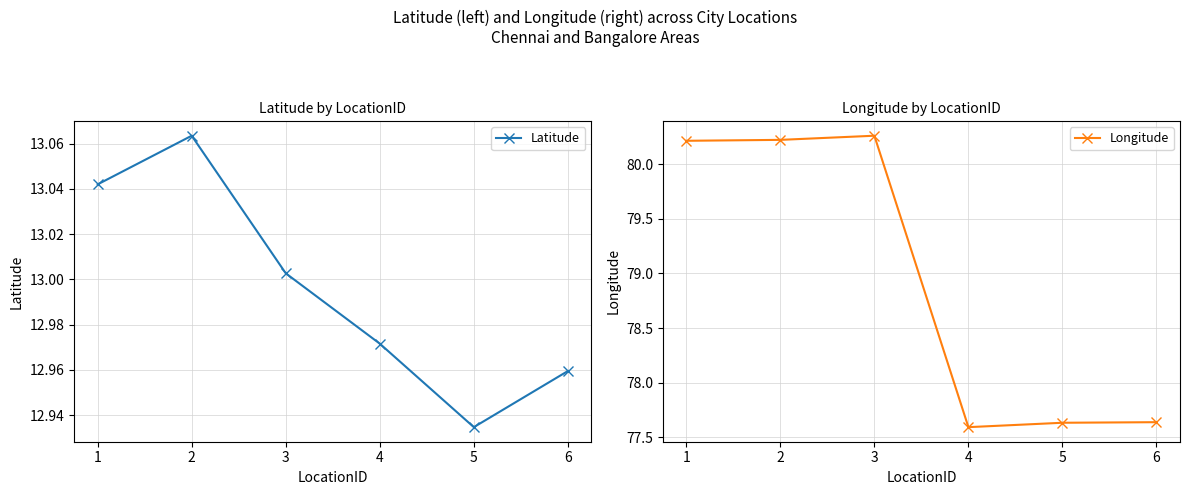

True or false: Latitude and Longitude intersect in this chart.

False